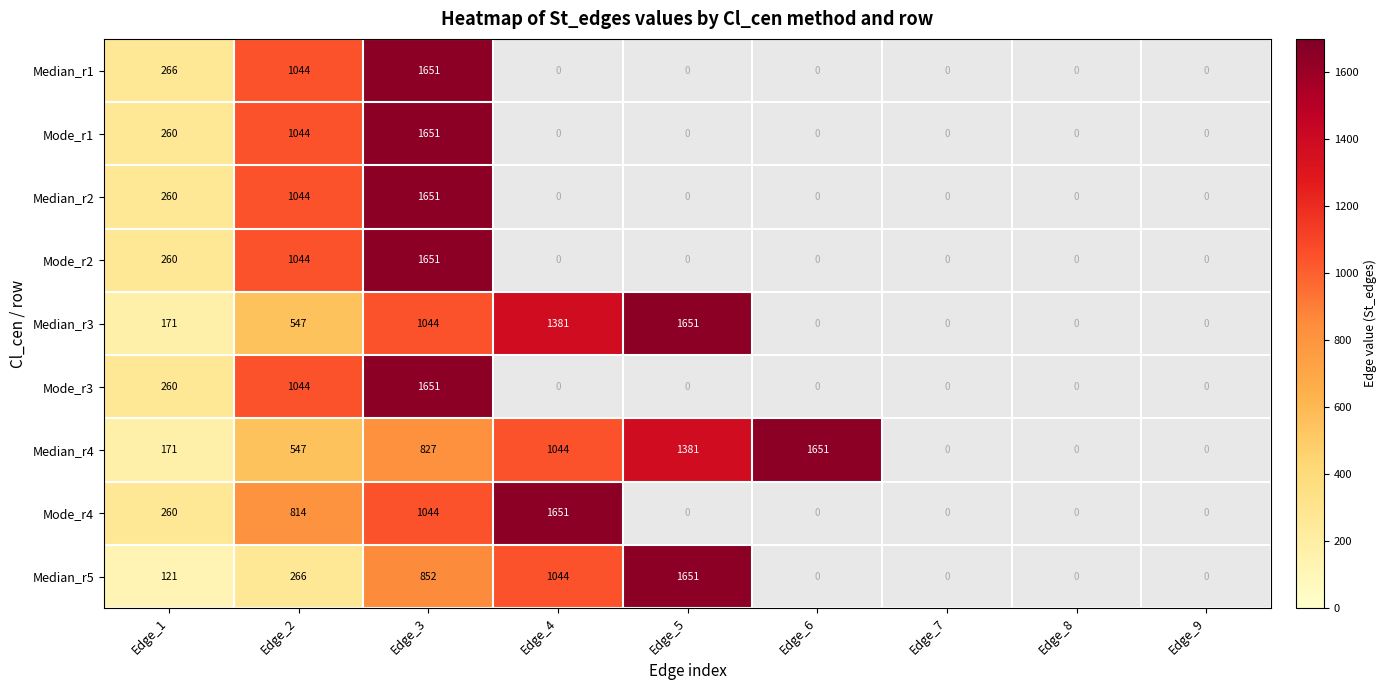

What is the maximum value shown in the chart?

1651.0